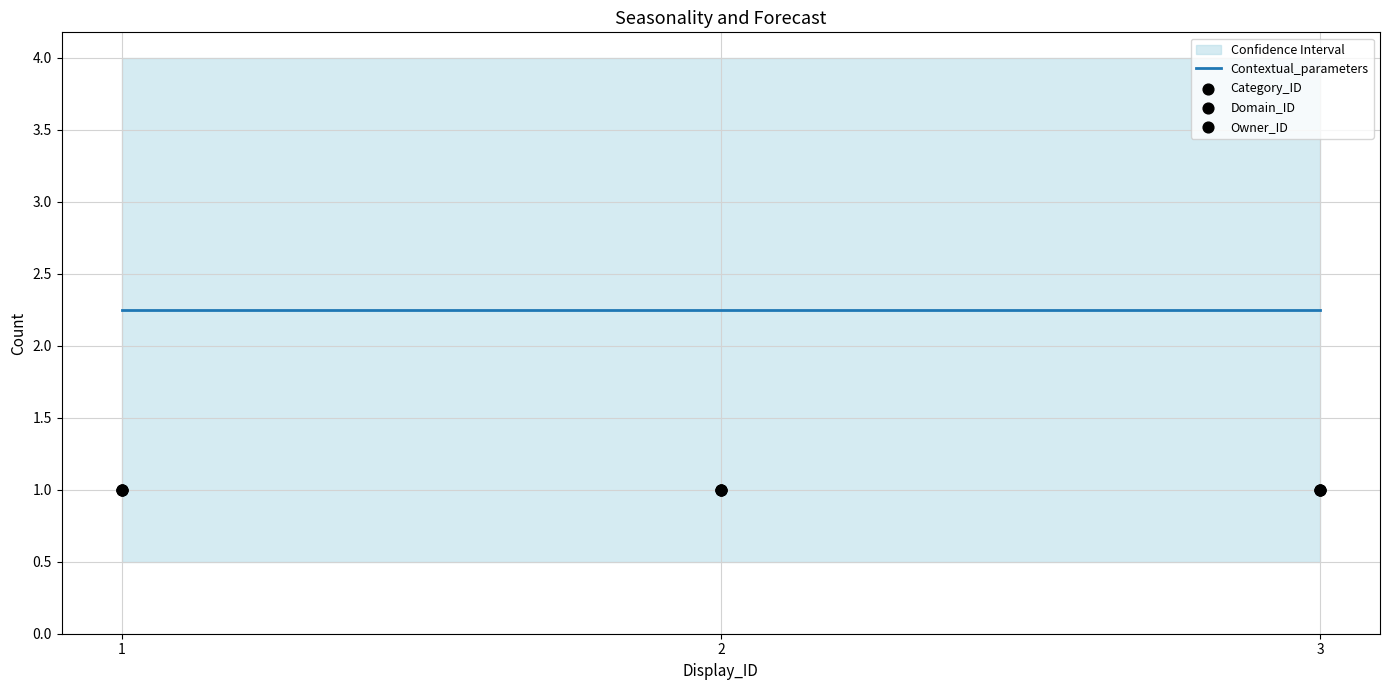

Which series has the largest Y range (max minus min)?

Contextual_parameters